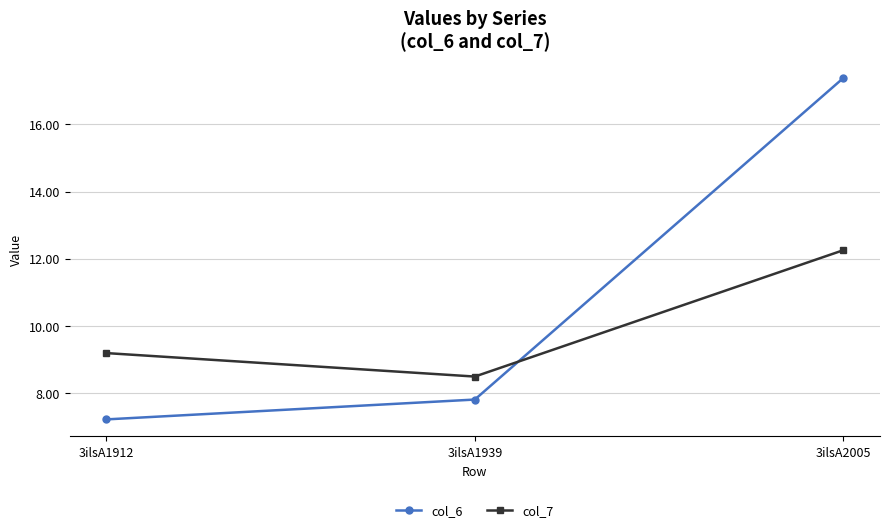

How many values in the col_7 series are below 9?

1